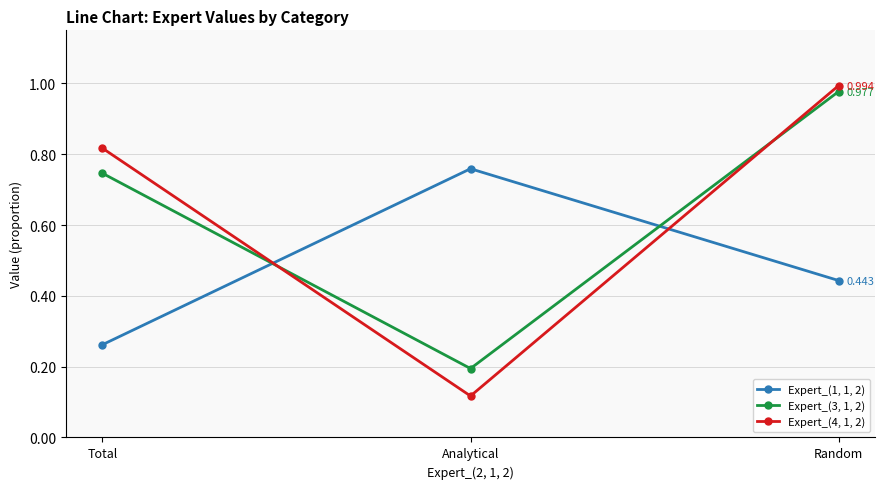

Where is Expert_(4, 1, 2) nearest to the value 0?

Analytical